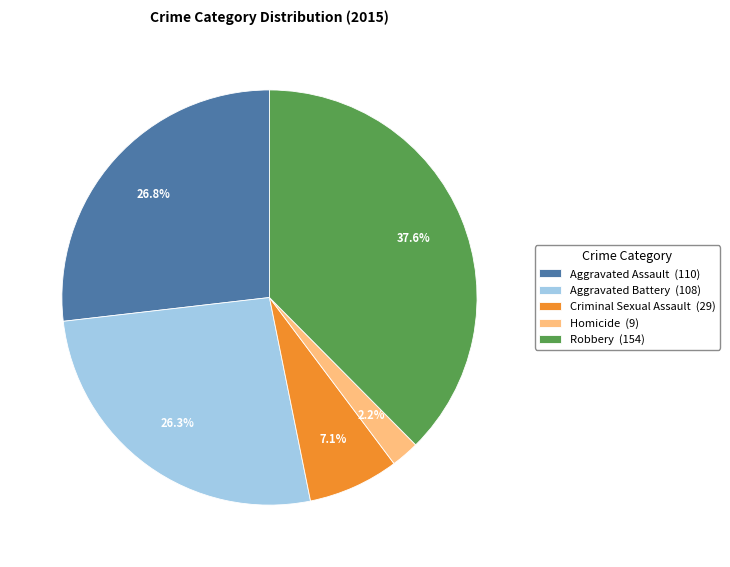

Is it true that Criminal Sexual Assault is 7% of the pie?

True